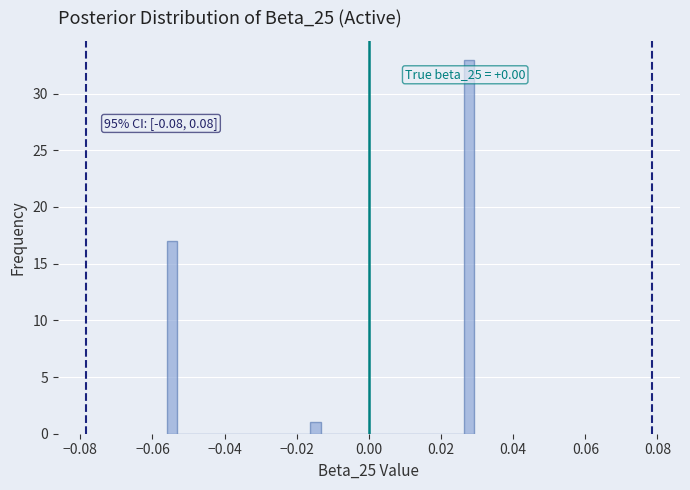

Around what value on the x-axis is the tallest bar? Give the approximate position of its centre, as read against the axis.

0.028